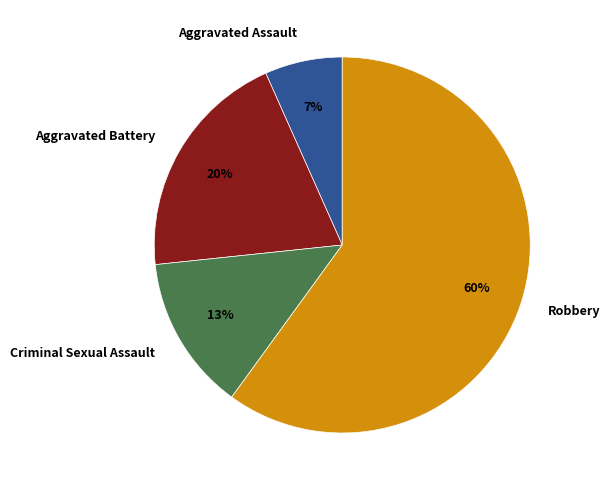

The Criminal Sexual Assault slice represents 13% of the pie. True or false?

True